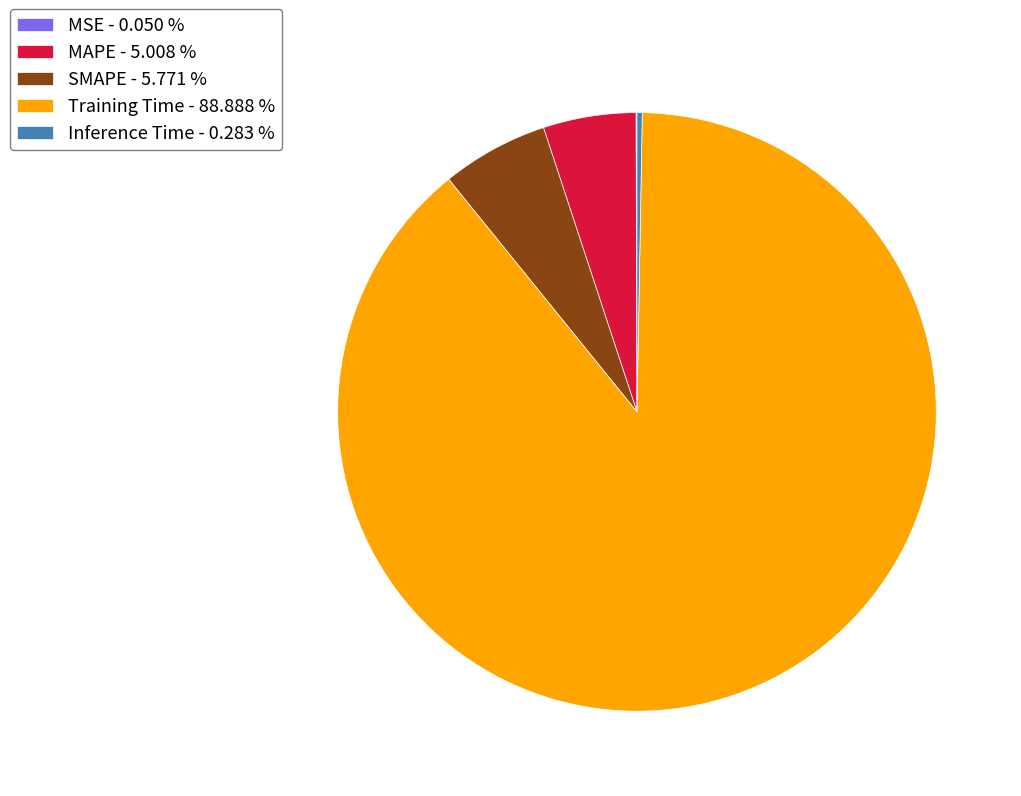

Does Inference Time - 0.283 % represent more than half of the total?

No